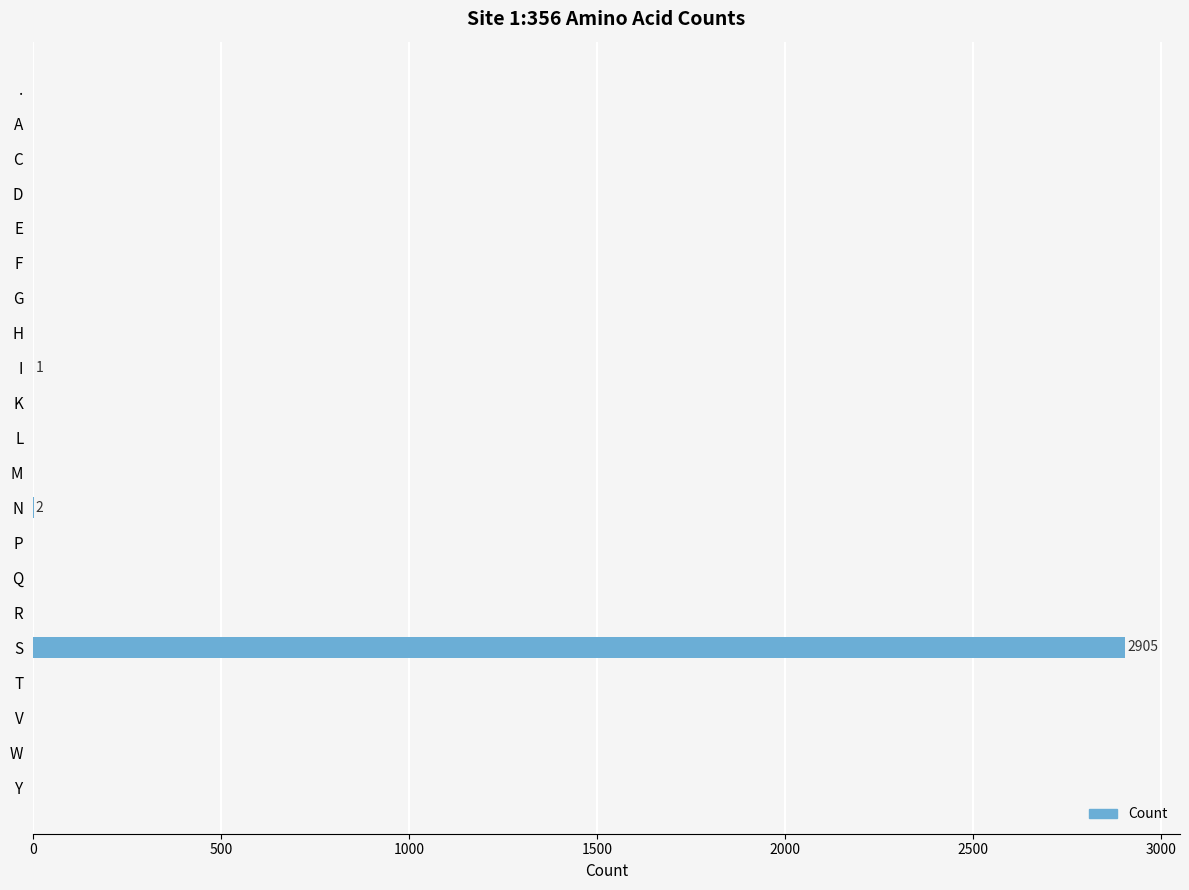

How many categories are shown in the chart?

21